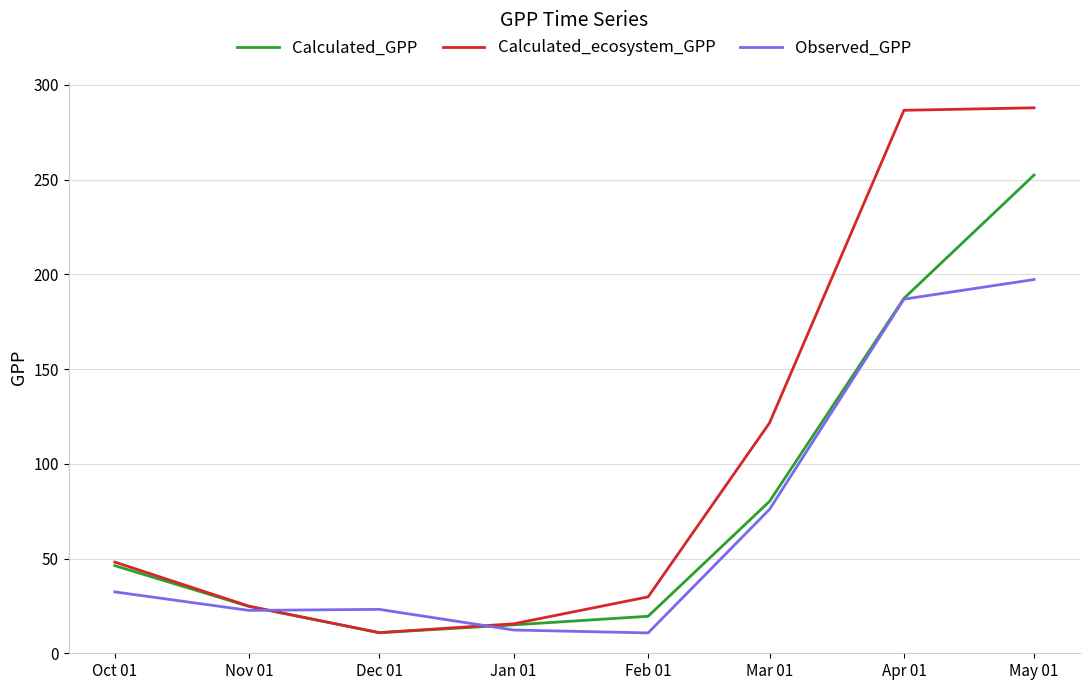

At which category is the sum across all series the highest?

May 01